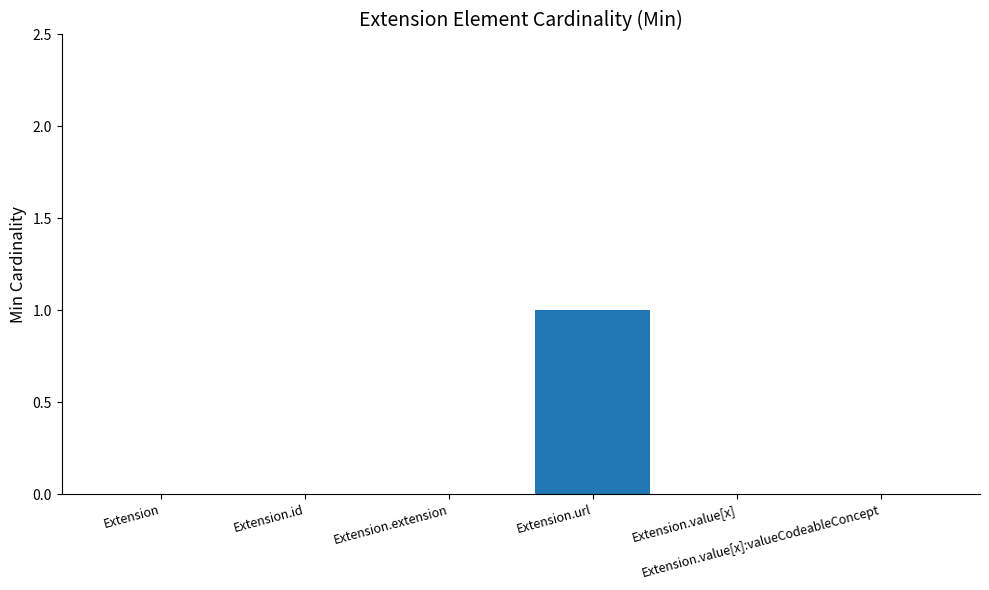

What is the sum of all values?

1